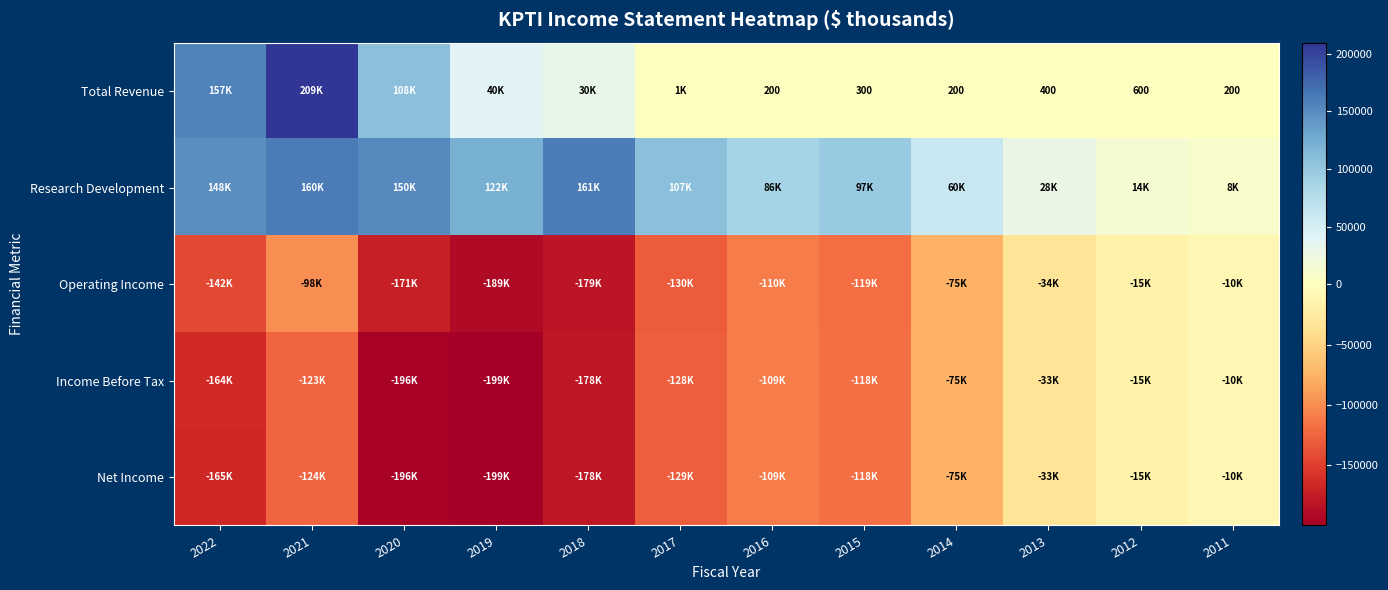

What is the difference between the maximum and minimum values in the Income Before Tax series?

189300